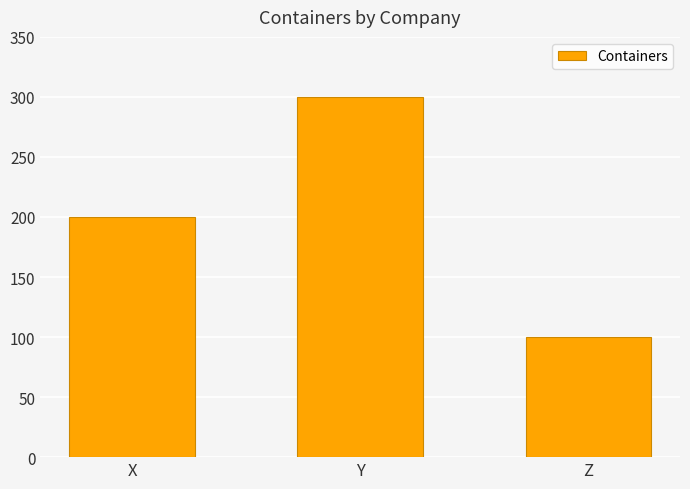

Is it true that the value at Z is 100?

True